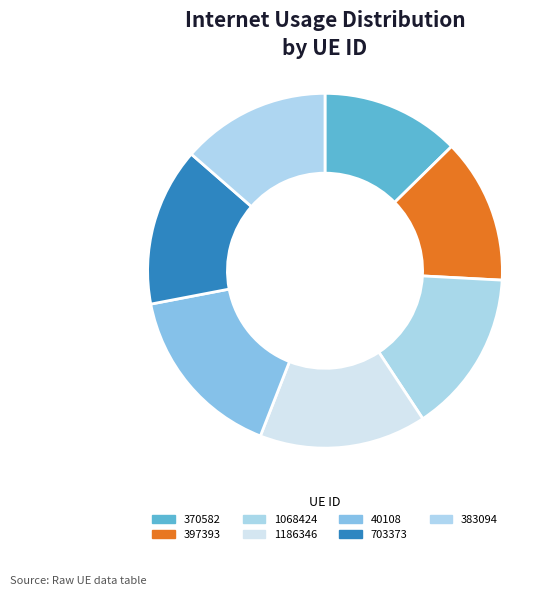

Is the sum of 1186346 and 1068424 greater than half?

No